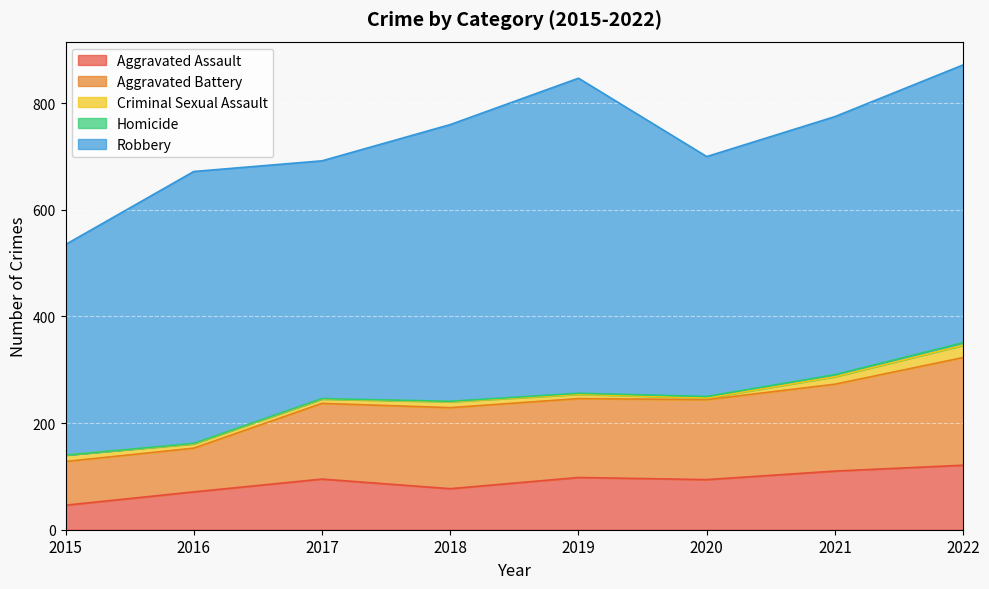

Which has a higher value, 2018 or 2021?

2021